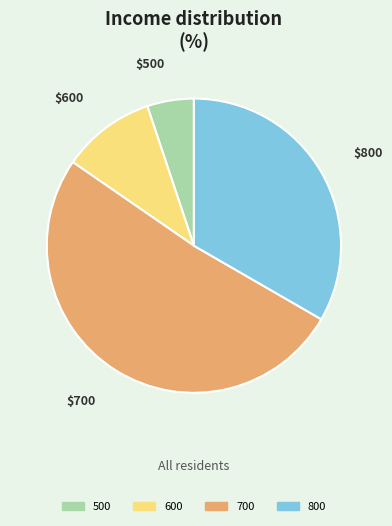

Is there a majority slice in this chart?

Yes